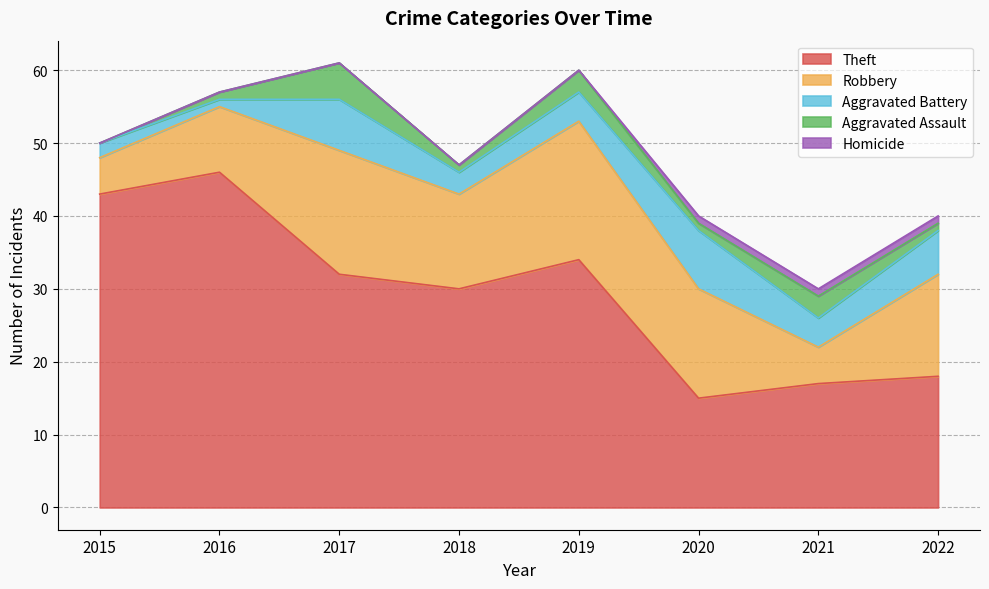

Reading left to right, list all the values displayed in this chart.

Theft: 2015=43	2016=46	2017=32	2018=30	2019=34	2020=15	2021=17	2022=18
Robbery: 2015=5	2016=9	2017=17	2018=13	2019=19	2020=15	2021=5	2022=14
Aggravated Battery: 2015=2	2016=1	2017=7	2018=3	2019=4	2020=8	2021=4	2022=6
Aggravated Assault: 2015=0	2016=1	2017=5	2018=1	2019=3	2020=1	2021=3	2022=1
Homicide: 2015=0	2016=0	2017=0	2018=0	2019=0	2020=1	2021=1	2022=1